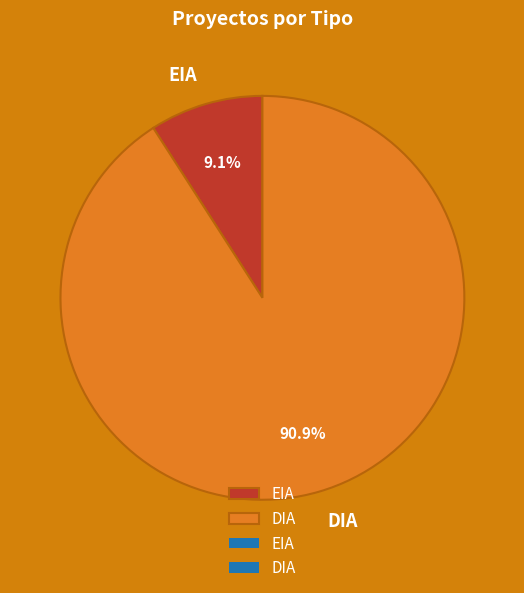

The DIA slice represents 80% of the pie. True or false?

False